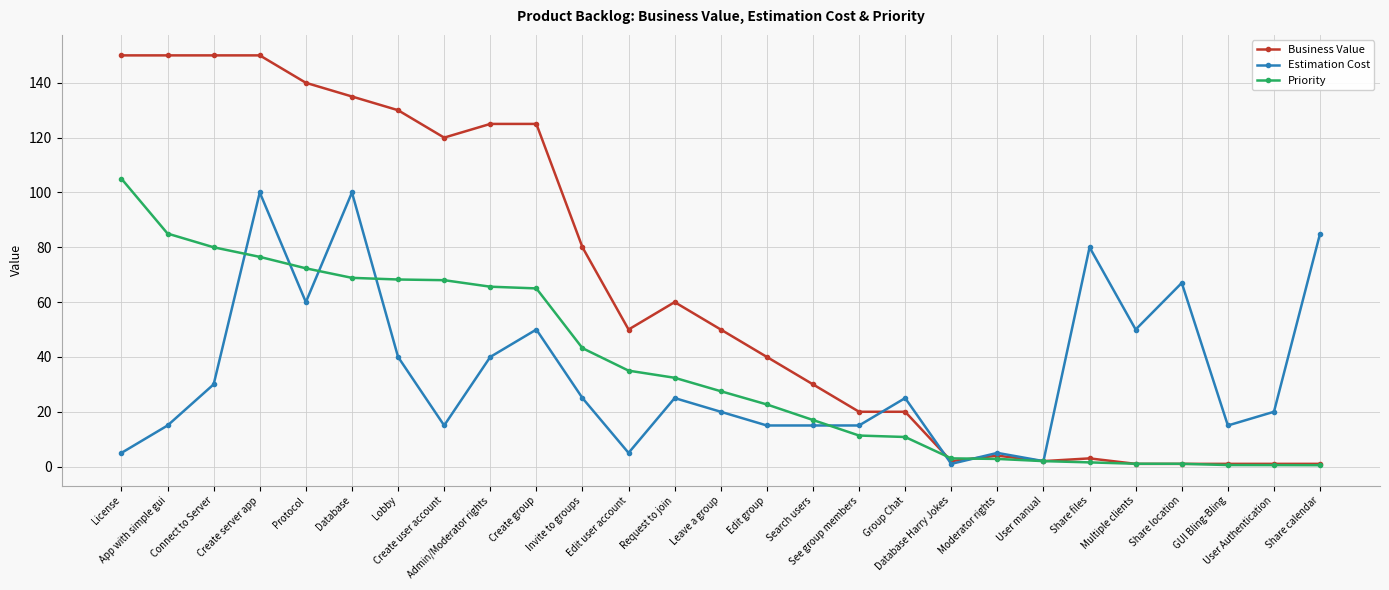

Where do Business Value and Estimation Cost first cross each other?

See group members and Group Chat